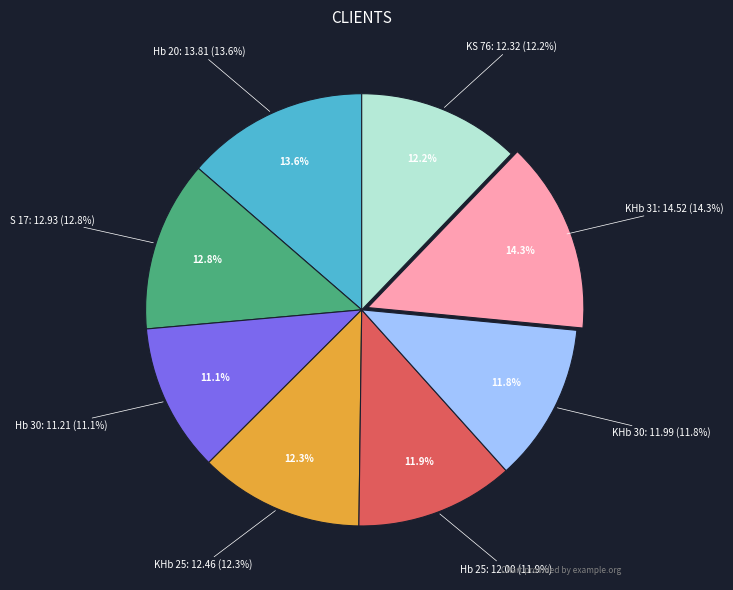

True or false: Hb 20 accounts for 1% of the total.

False